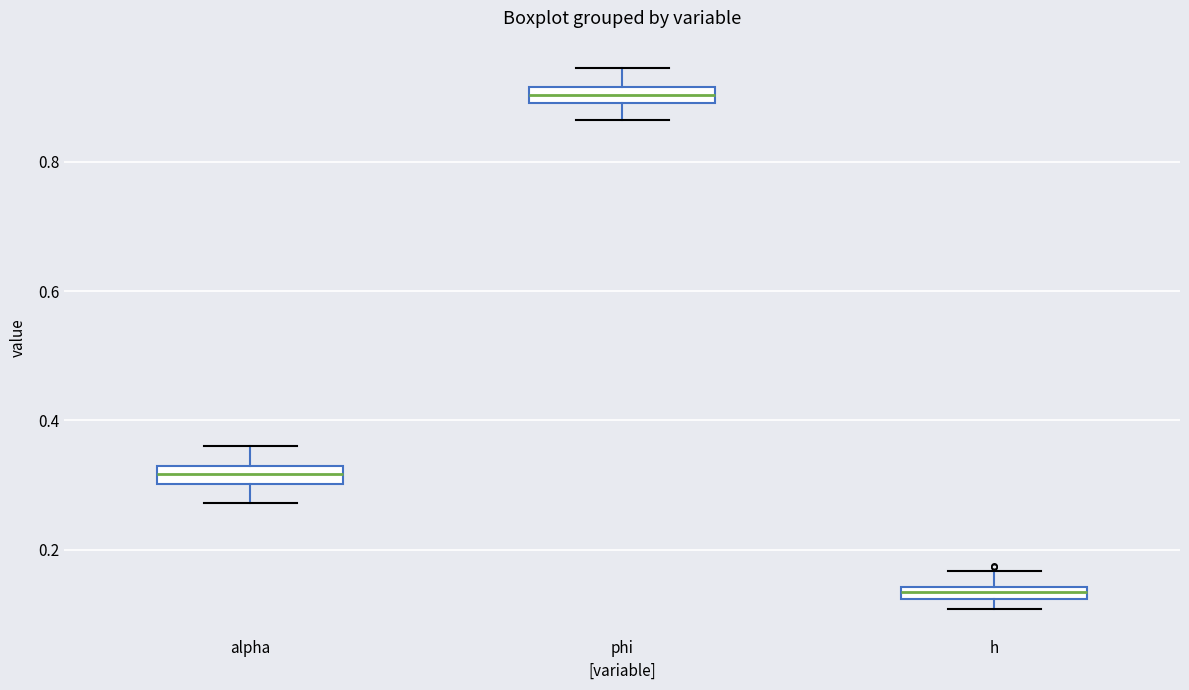

Where does the lower whisker of the box for alpha end on the y-axis? The values are not printed on the chart, so give them approximately, as read against the axis.

0.28